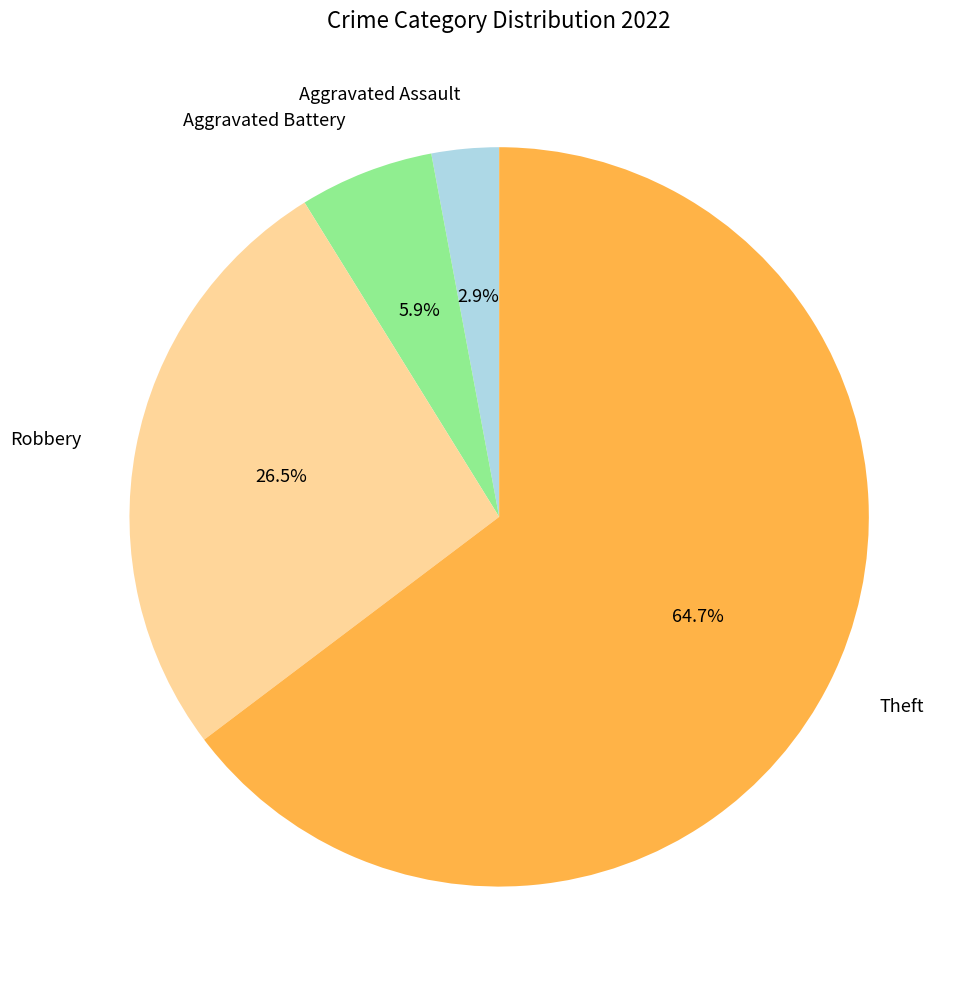

Does Aggravated Battery account for over 50% of the chart?

No